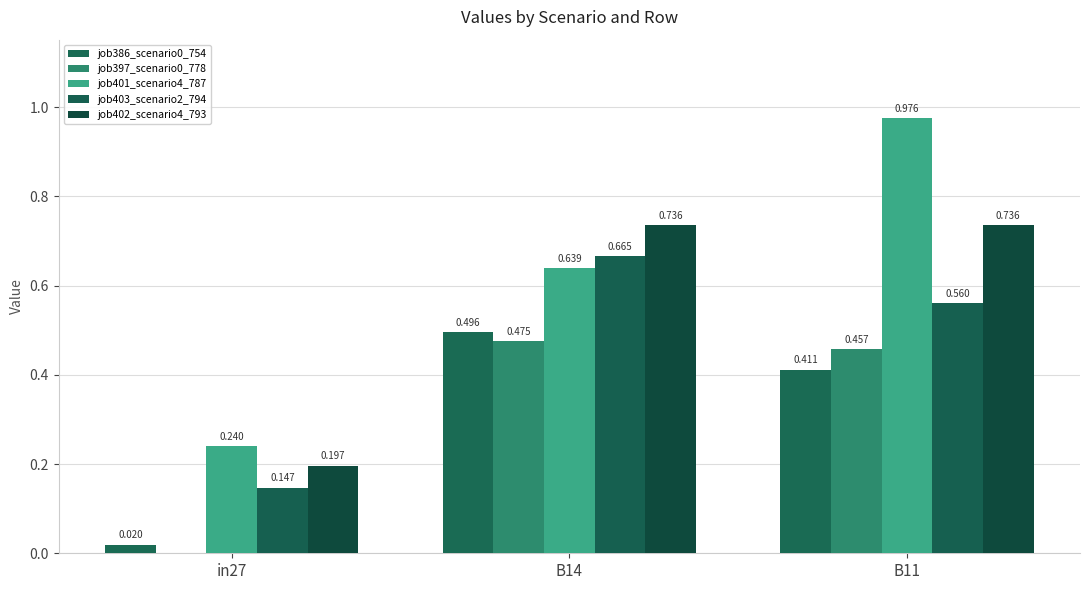

How many distinct data groups are displayed?

5